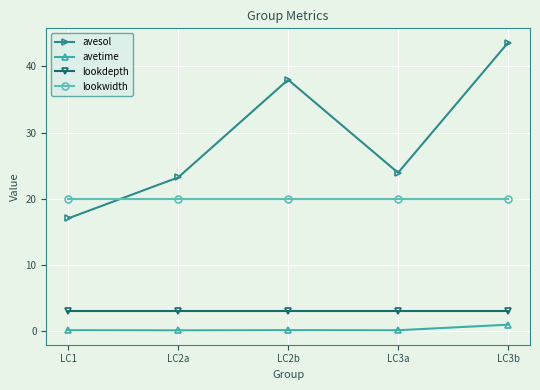

Is it true that avesol equals 43.6 at LC3b?

True